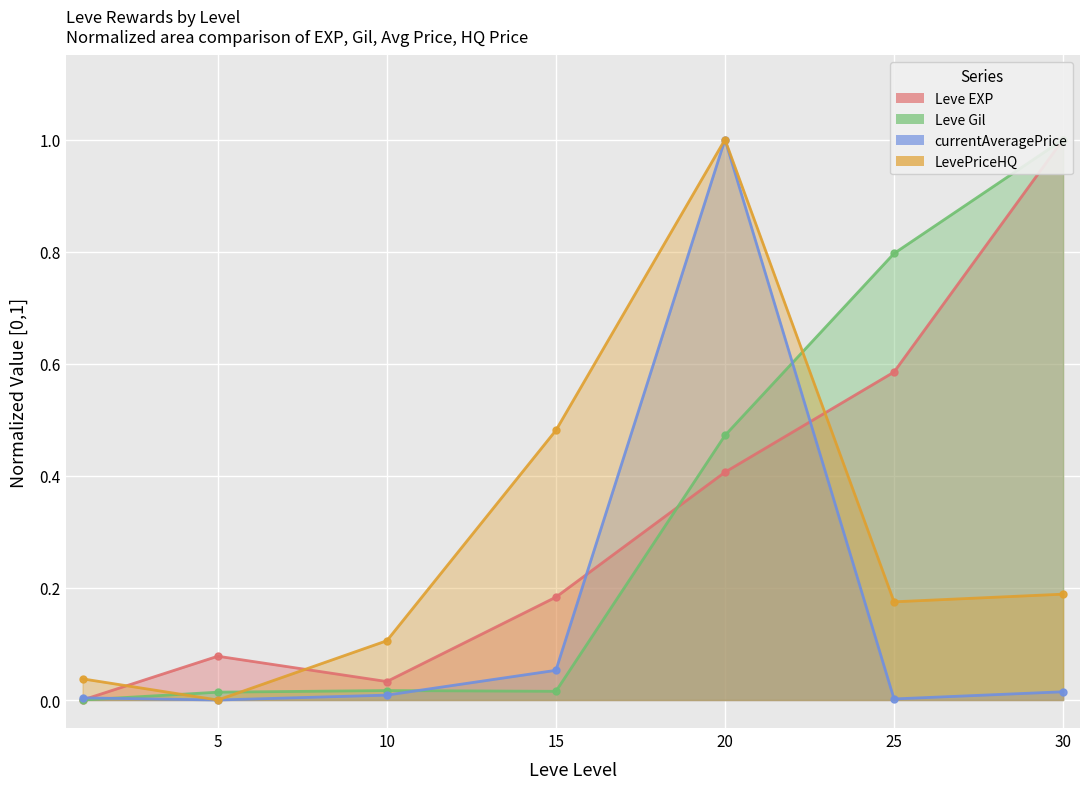

True or false: Leve Gil and currentAveragePrice cross at least once.

True